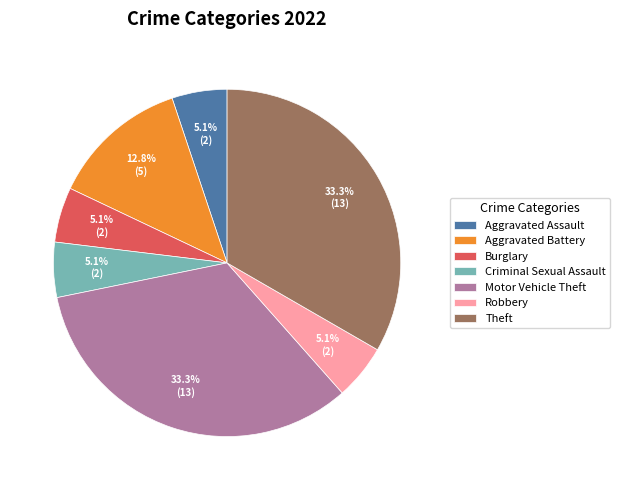

How much of the chart is everything except Criminal Sexual Assault?

94.9%